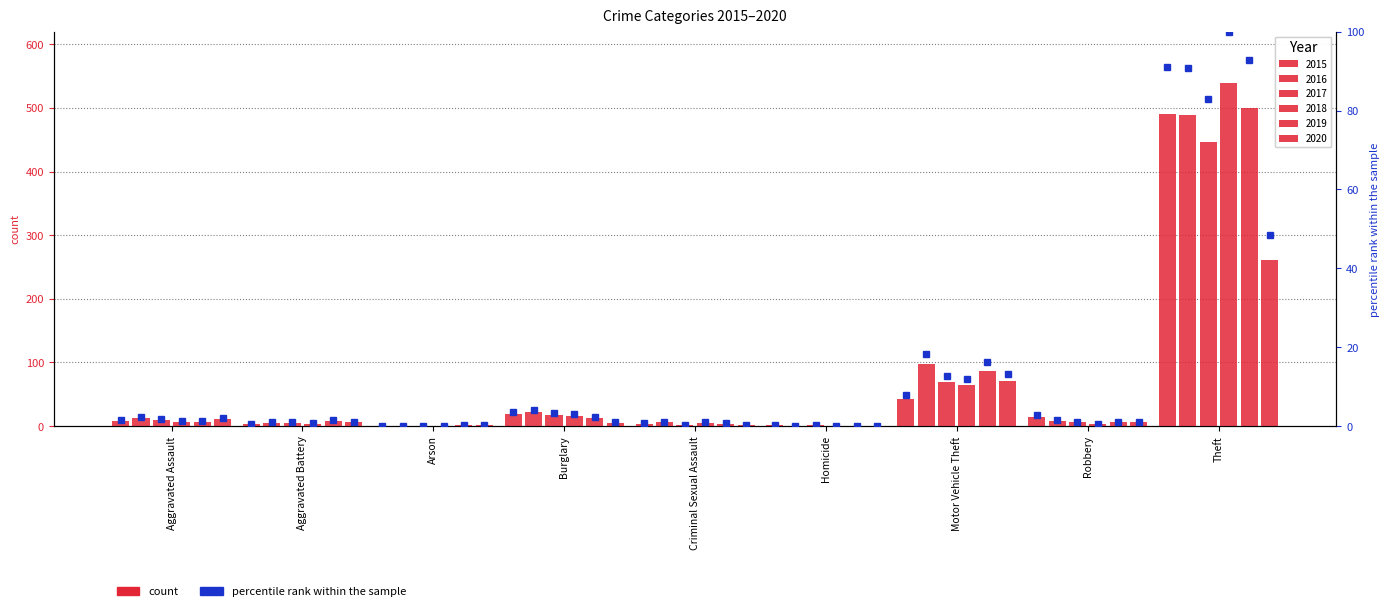

Is it true that 2017 pct equals 0.6 at Robbery?

False